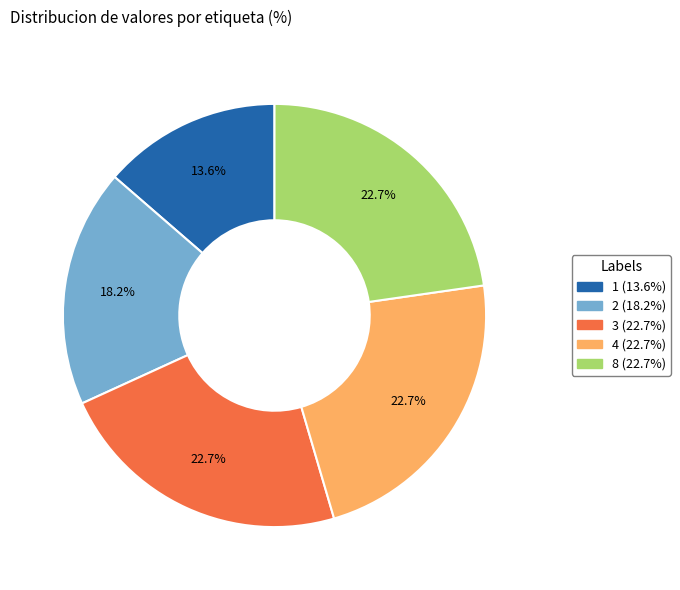

Is there any slice that represents more than half of the pie?

No